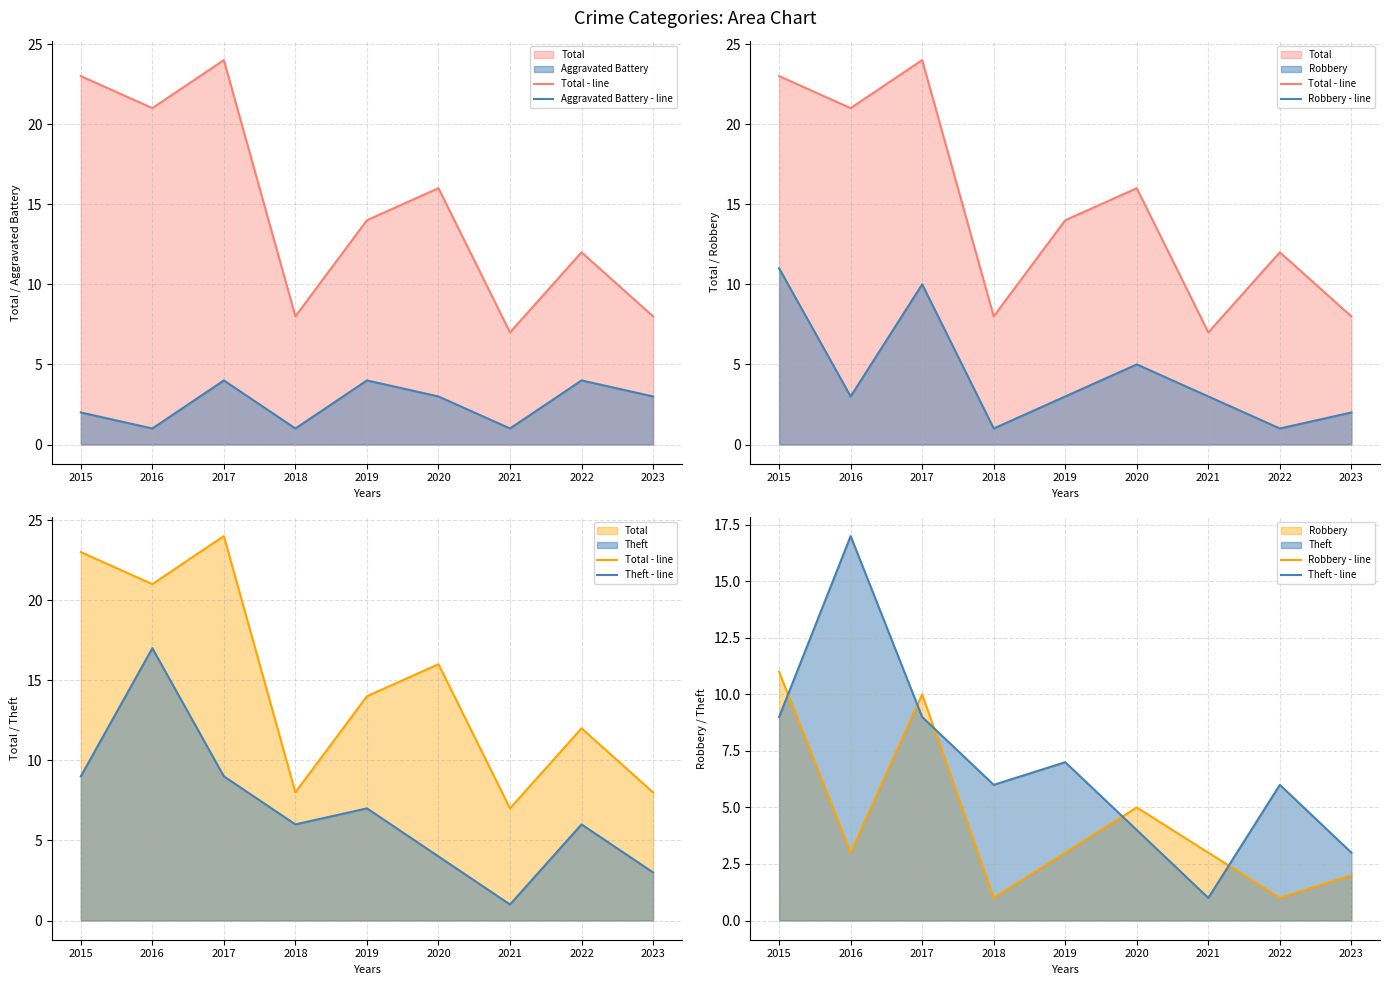

At which category is the sum across all series the highest?

2017